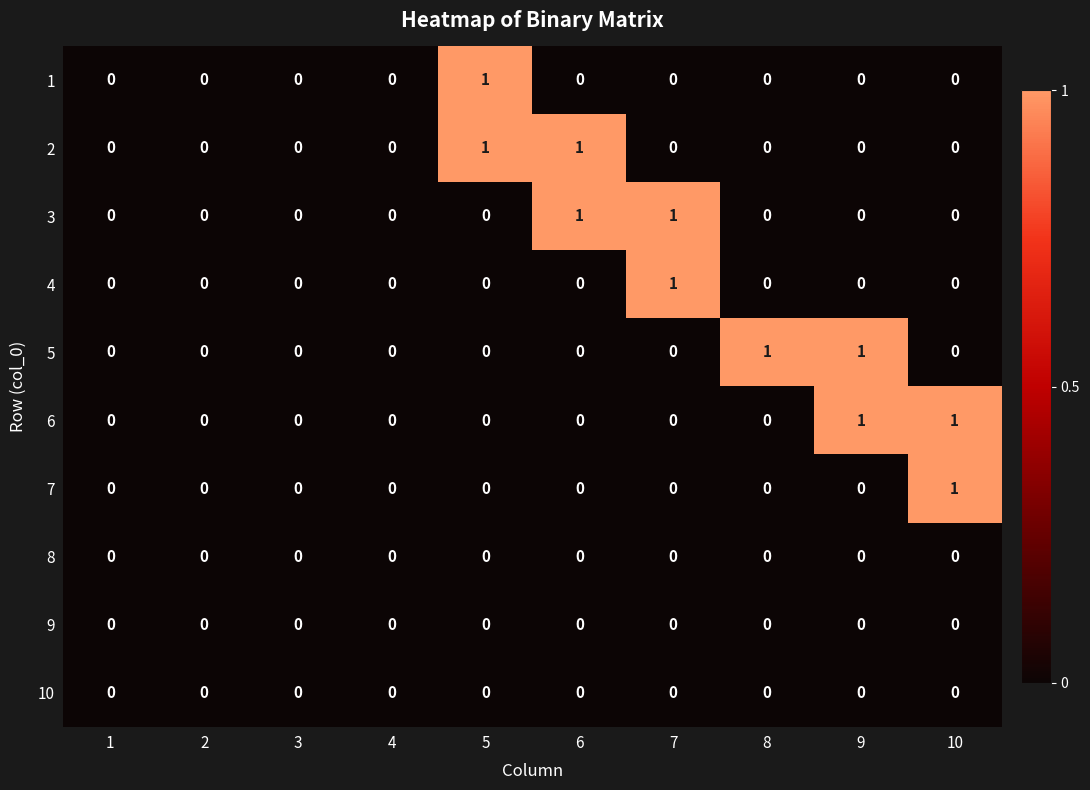

Is it true that 3 equals 0 at 6?

False